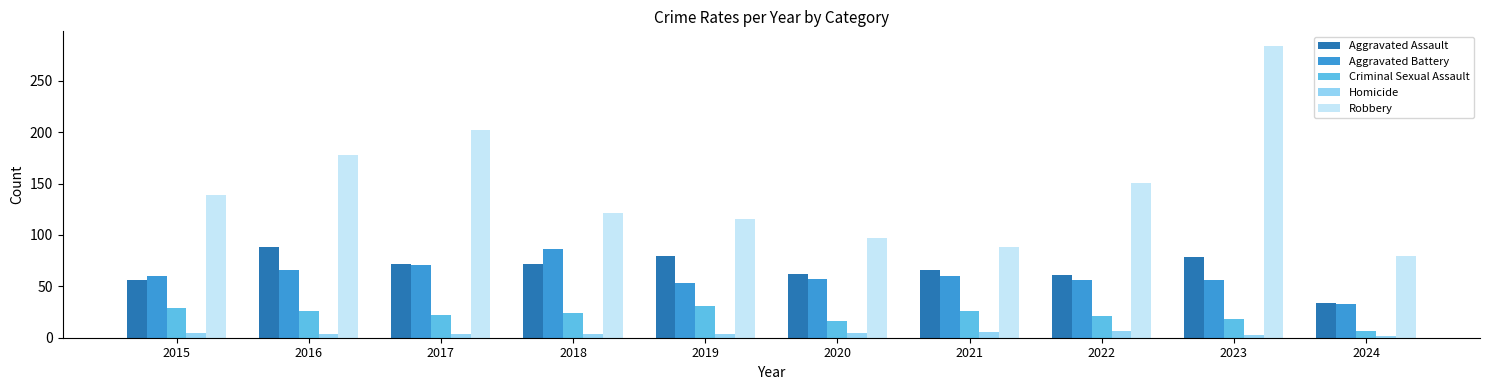

Rank the series at 2016 from lowest to highest value.

Homicide, Criminal Sexual Assault, Aggravated Battery, Aggravated Assault, Robbery